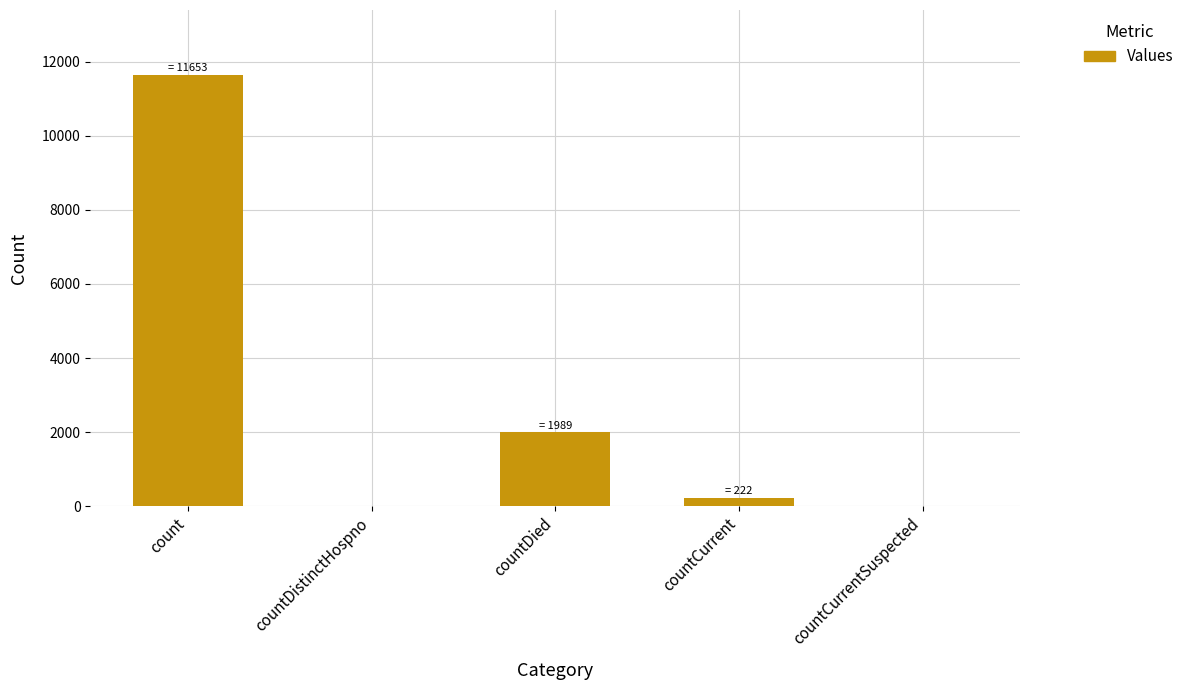

How many categories are shown in the chart?

5